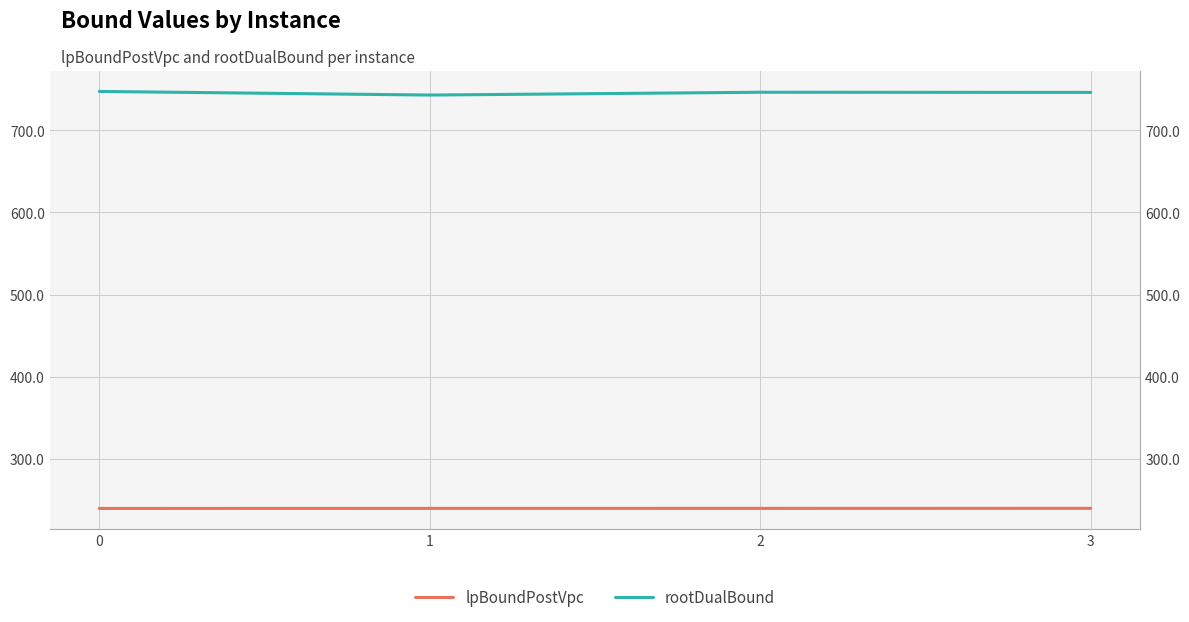

What is the value of the lpBoundPostVpc point at the 4th from the left?

239.7